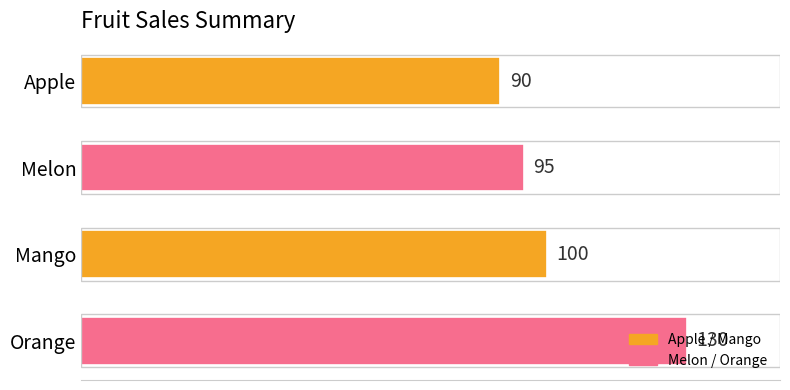

Between Orange and Mango, which is larger?

Orange